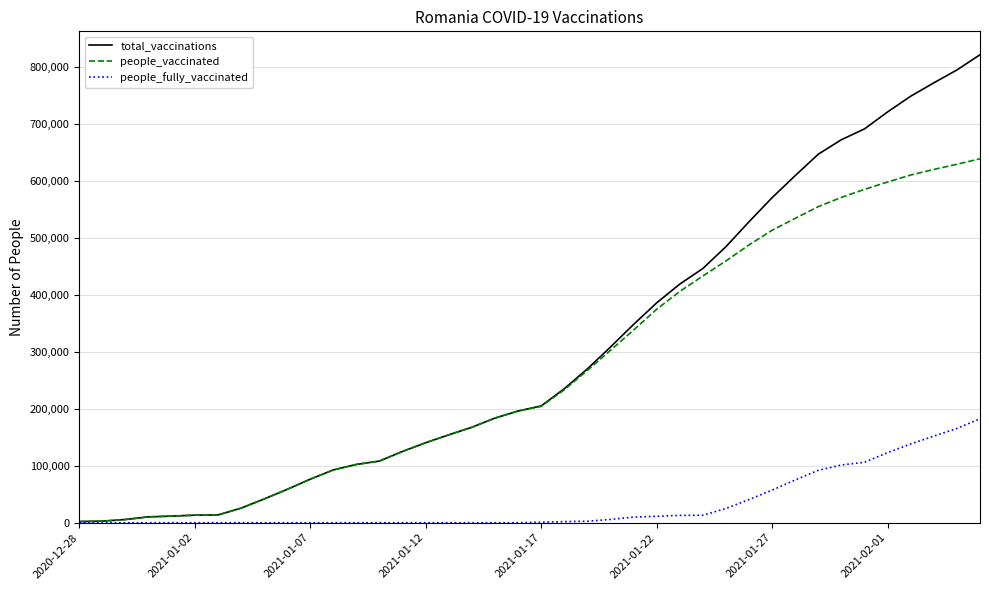

Which series has the largest range (max minus min)?

total_vaccinations